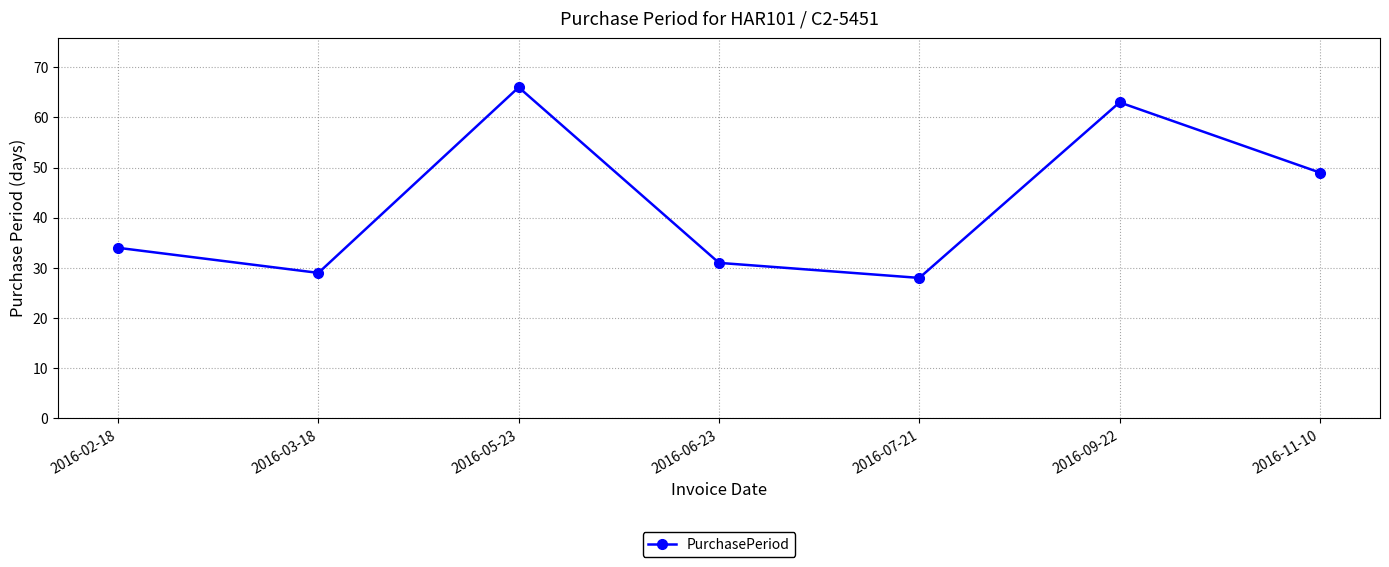

At which category does the chart reach its minimum across all series?

2016-07-21